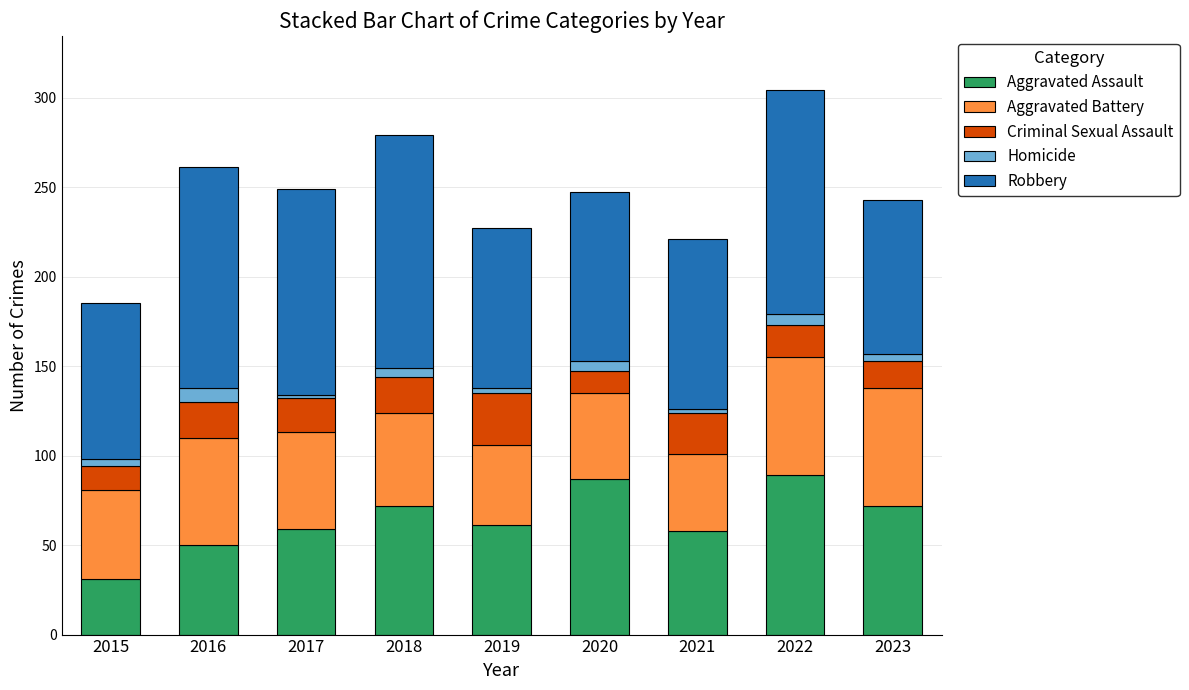

What is the maximum value for Aggravated Assault?

89